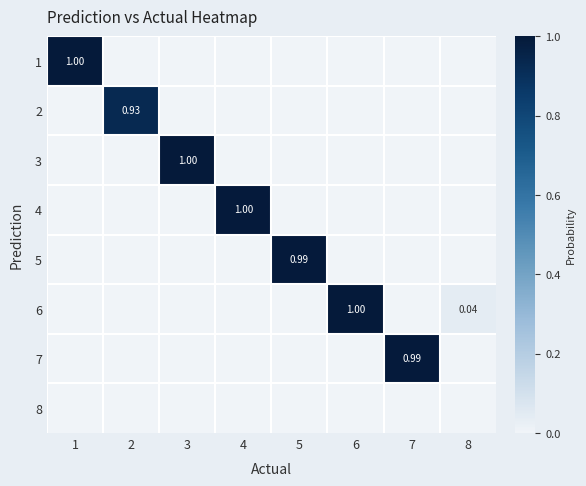

At which category is the sum across all series the highest?

3